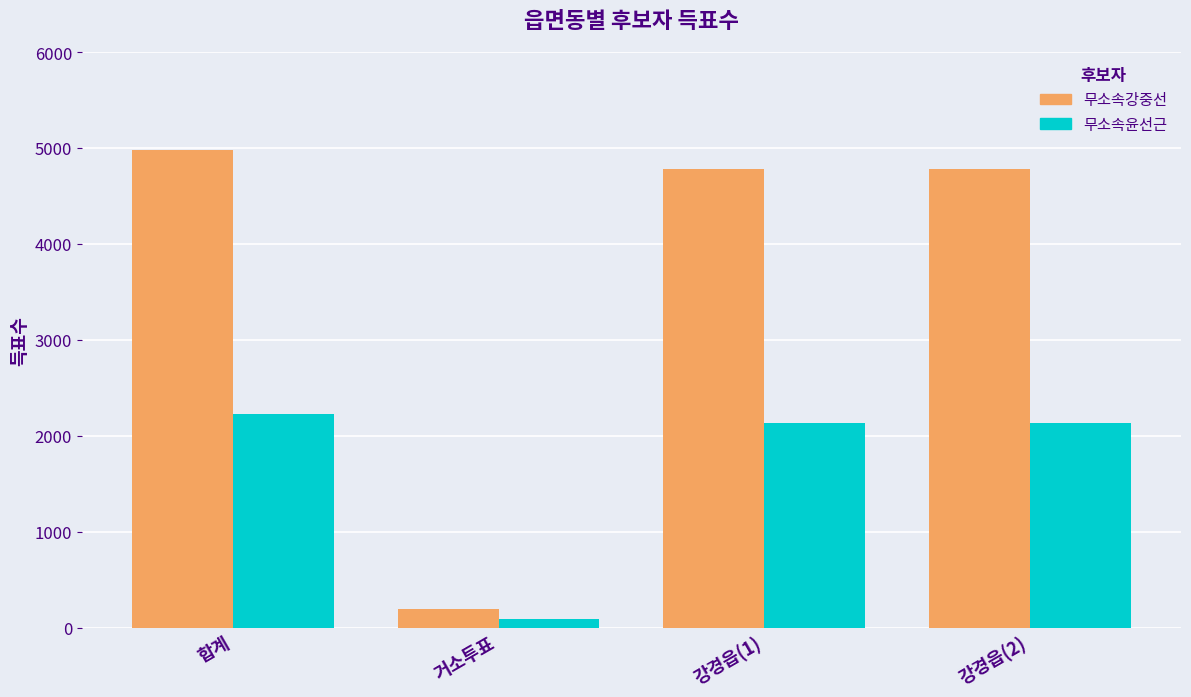

What is the spread (max minus min) of values at 강경읍(2)?

2651